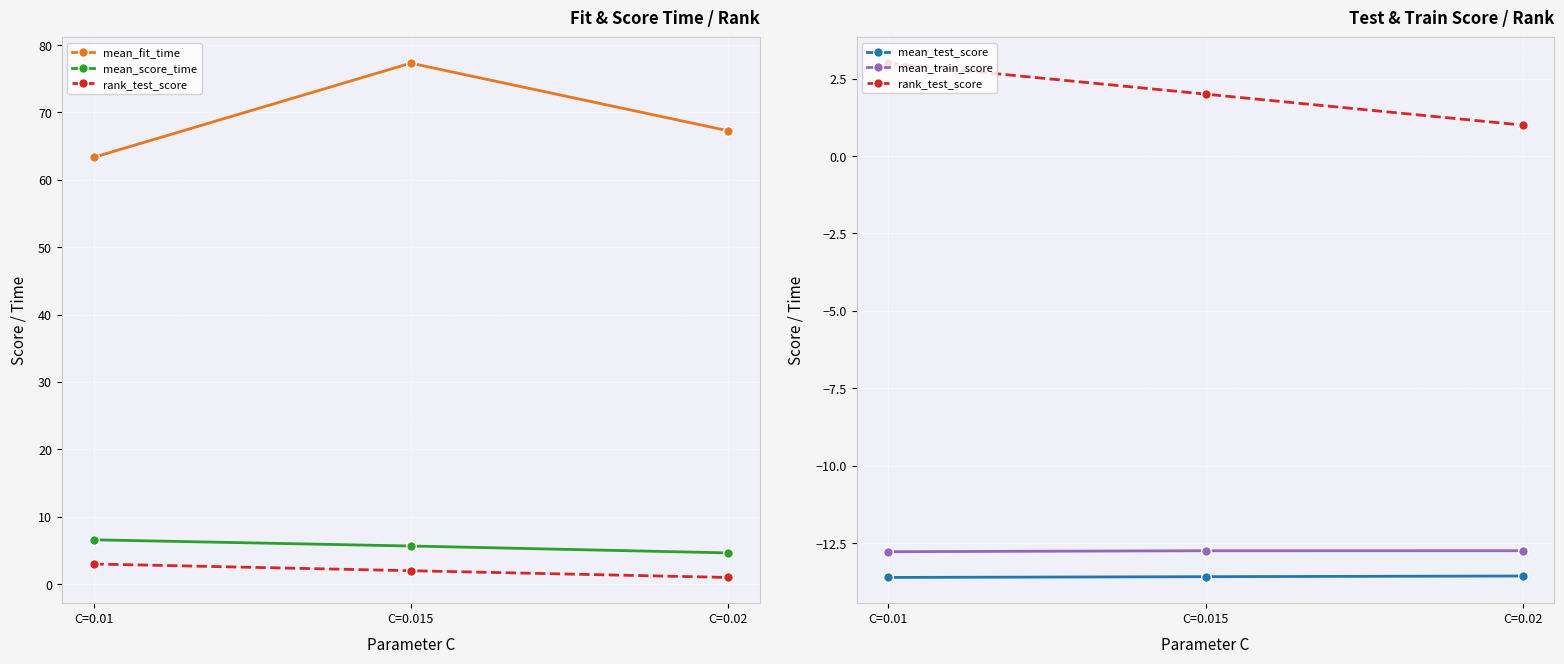

At how many categories does at least one series exceed 76?

1